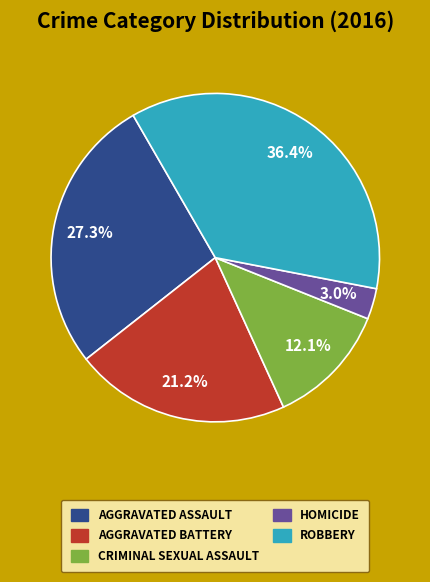

How many slices are in this pie chart?

5